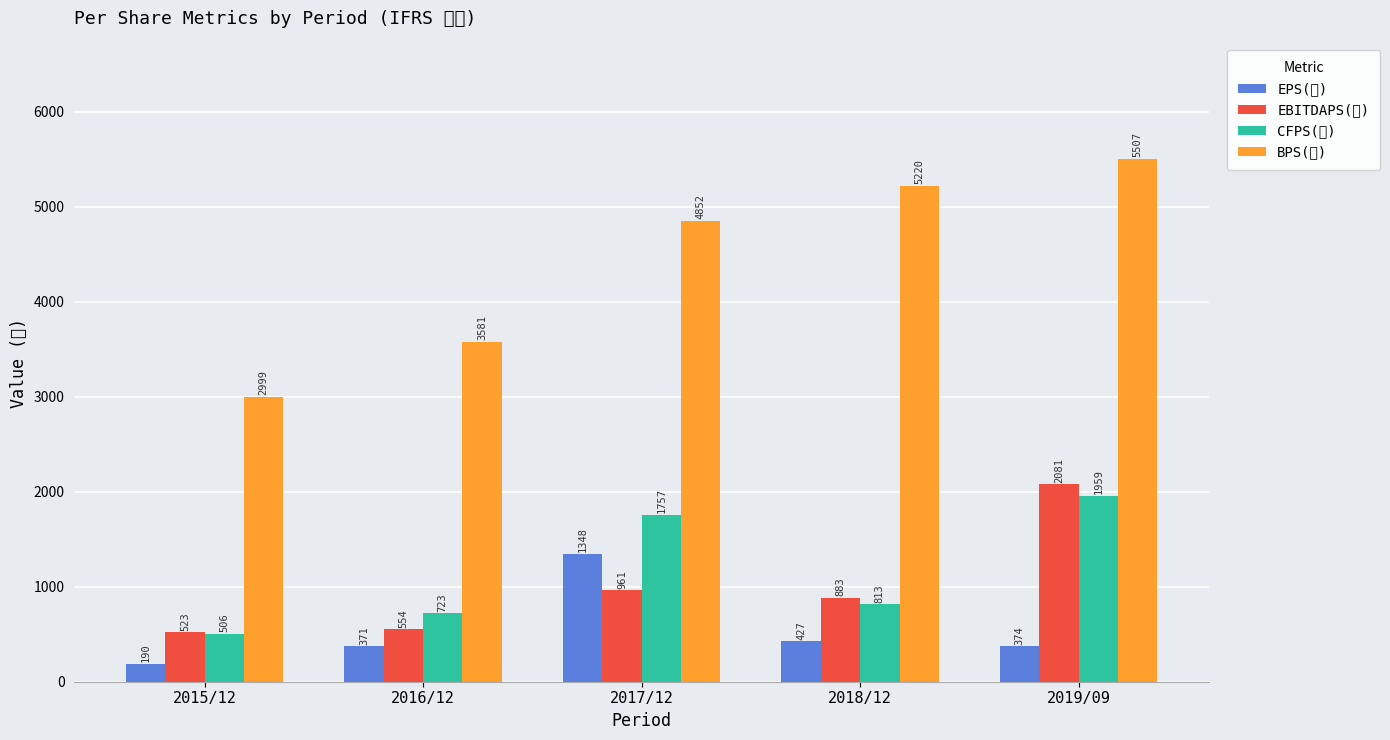

Which series has the largest range (max minus min)?

BPS(원)